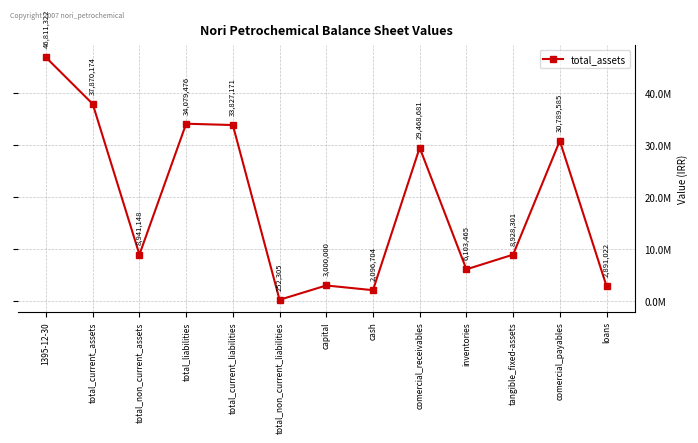

What is the ratio of the value at cash to the value at total_non_current_assets?

0.2